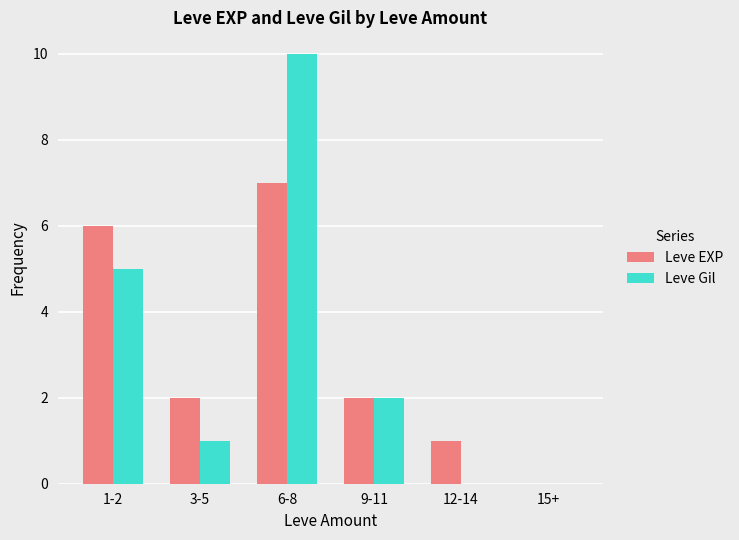

How many Leve Gil values are between 0 and 5?

5